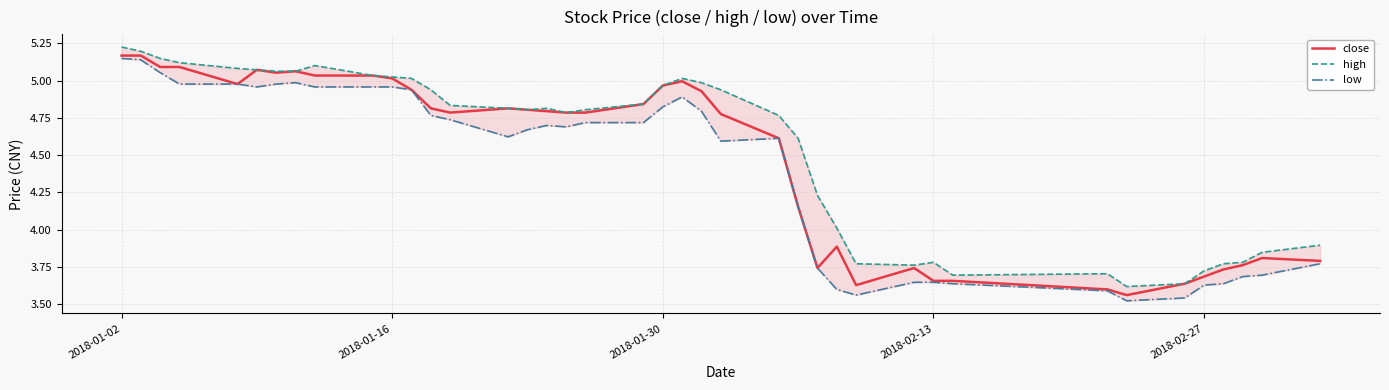

Where does the close series first go above 4?

2018-01-02